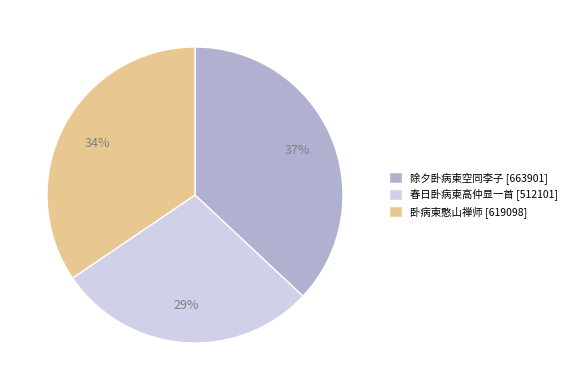

True or false: 春日卧病柬高仲显一首 accounts for 42% of the total.

False